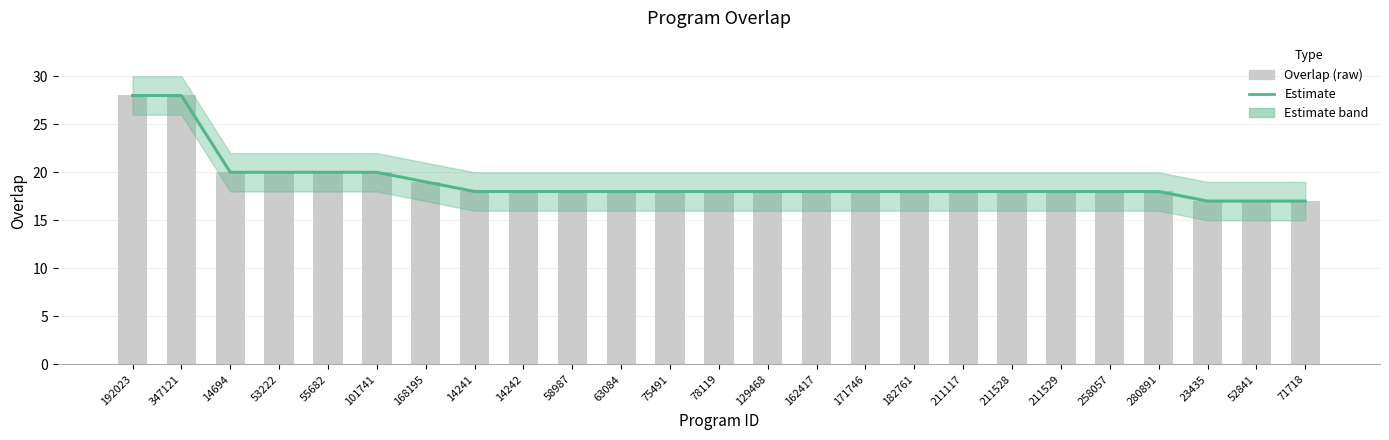

What is the maximum value shown in the chart?

28